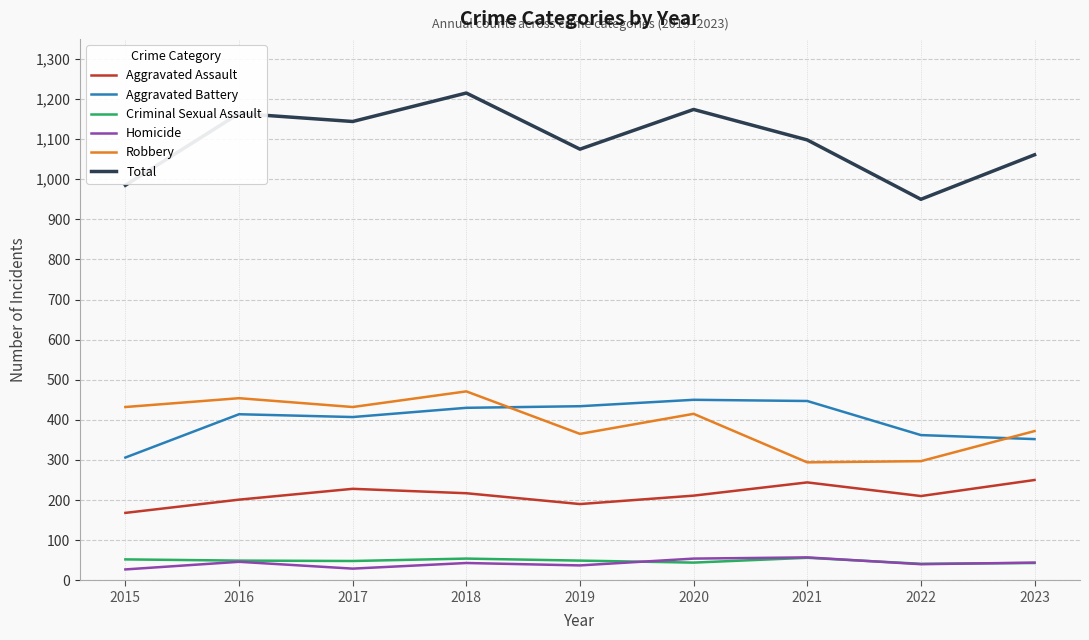

What value does the Homicide series have at 2020?

54